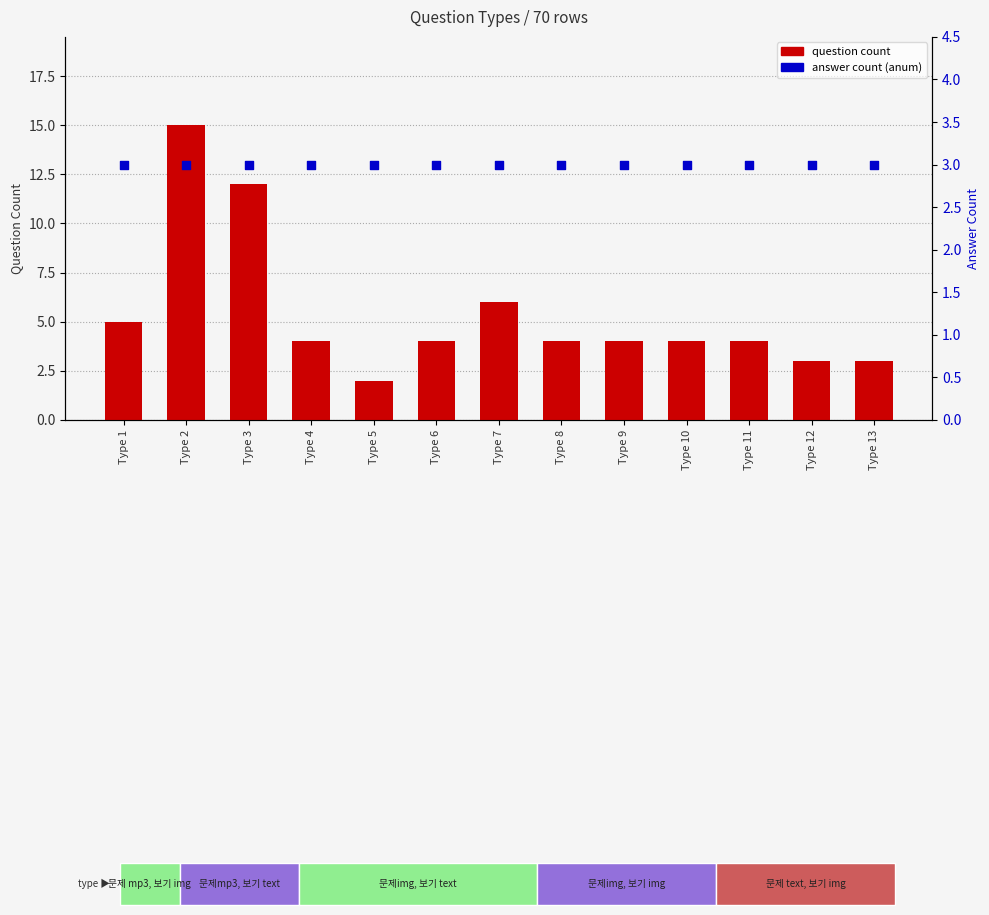

Which series contains the lowest Y value?

question count